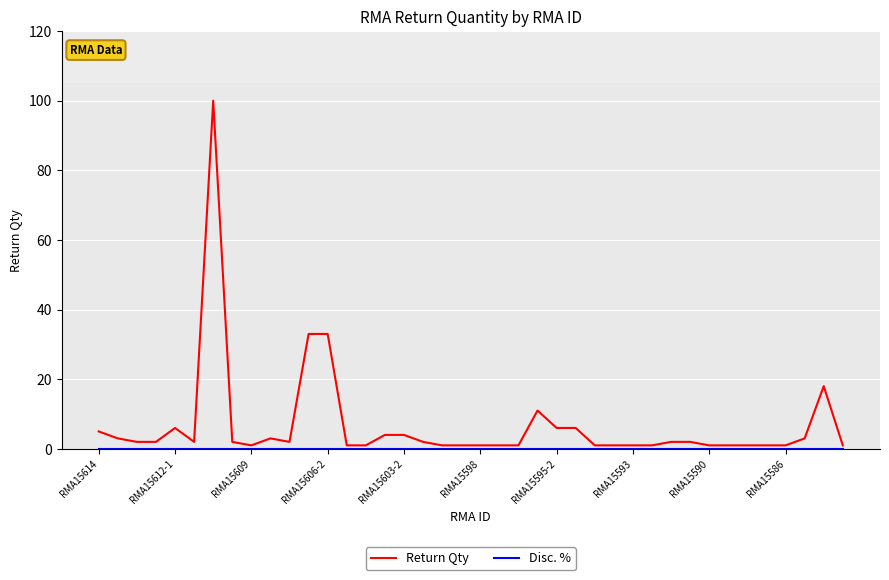

At how many categories does at least one series exceed 25?

3